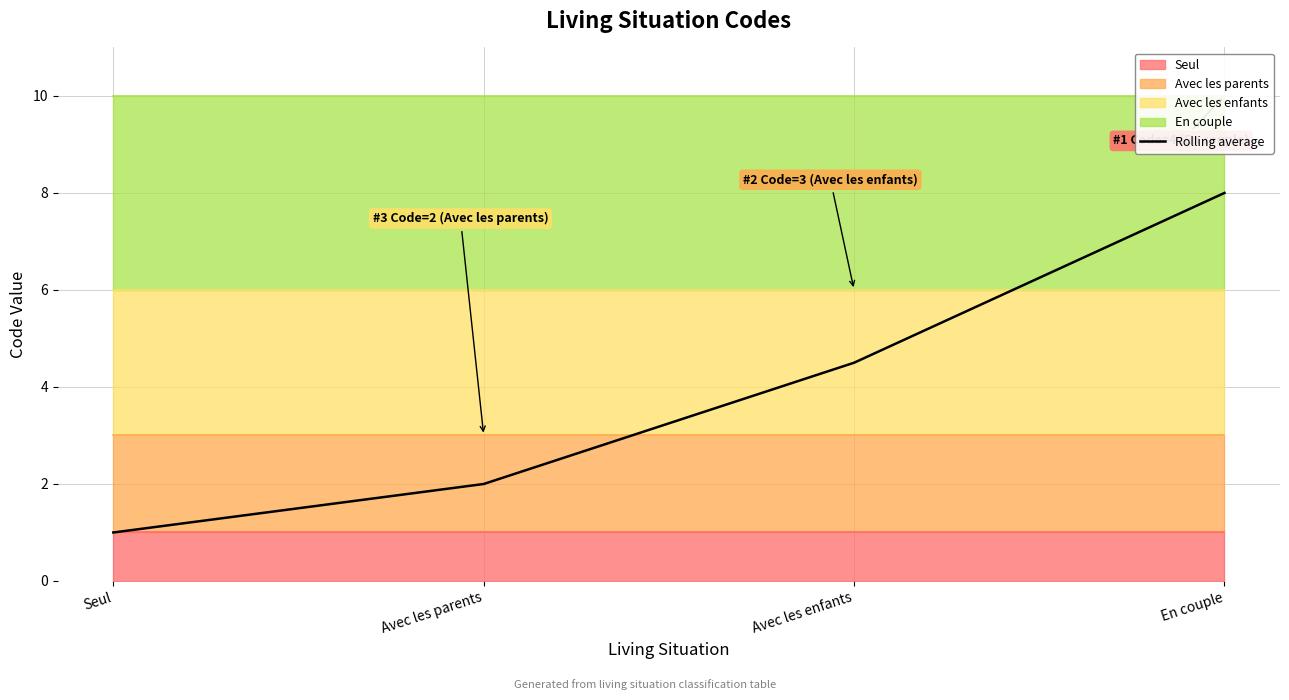

Reading right to left, extract all data points from this chart.

8.0	4.5	2.0	1.0